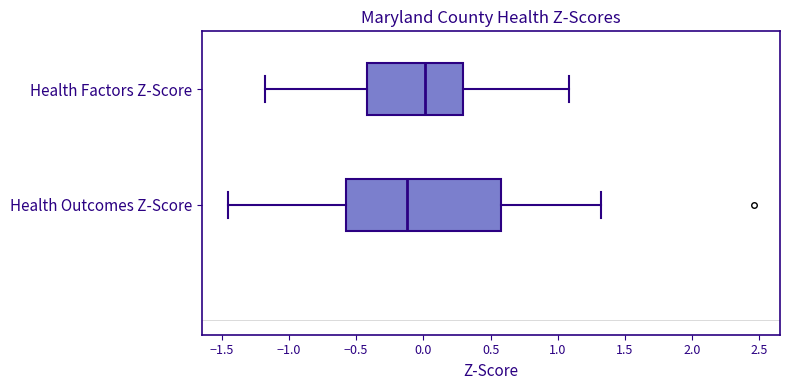

Reading bottom to top, read every box against the x-axis: the position of its median line, the range the box covers, and the ends of its whiskers. The values are not printed on the chart, so give them approximately, as read against the axis.

Health Outcomes Z-Score: median -0.15, box -0.60 to 0.60, whiskers -1.45 to 1.30
Health Factors Z-Score: median 0.00, box -0.40 to 0.30, whiskers -1.20 to 1.10